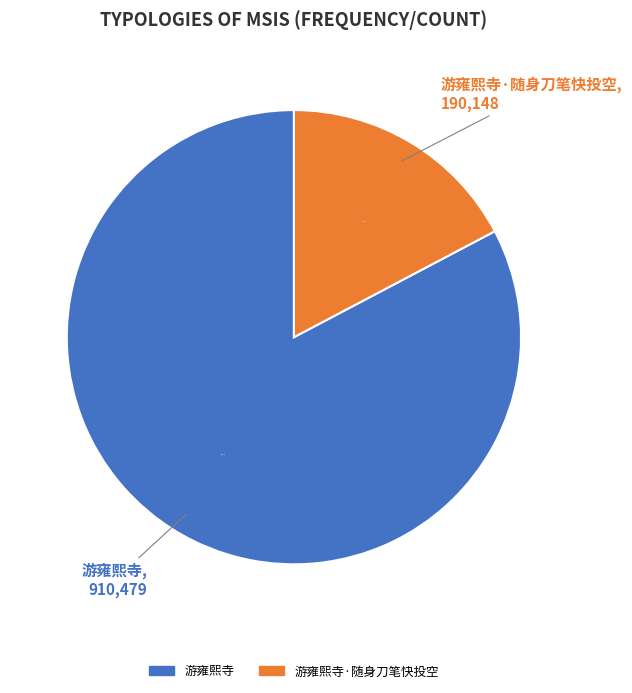

Is there a majority slice in this chart?

Yes